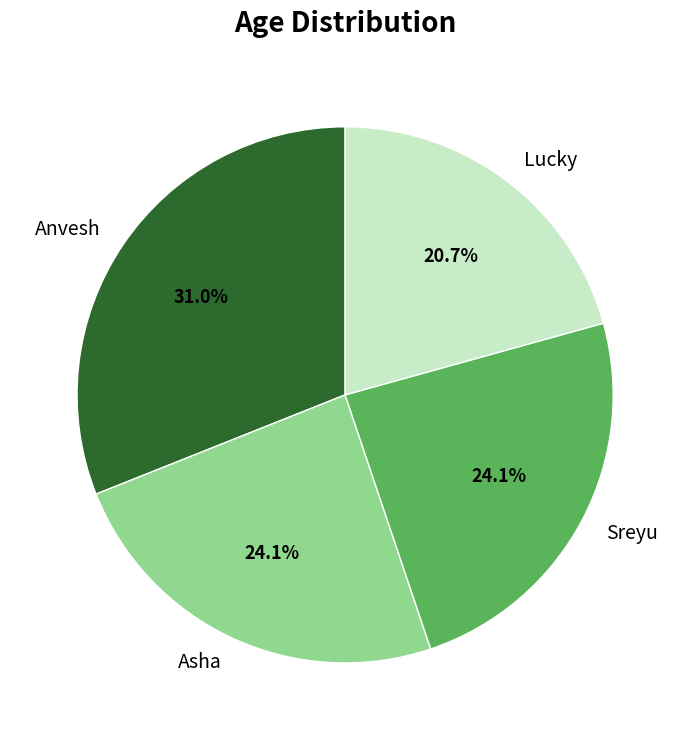

Do Lucky and Asha together represent more than half of the pie?

No